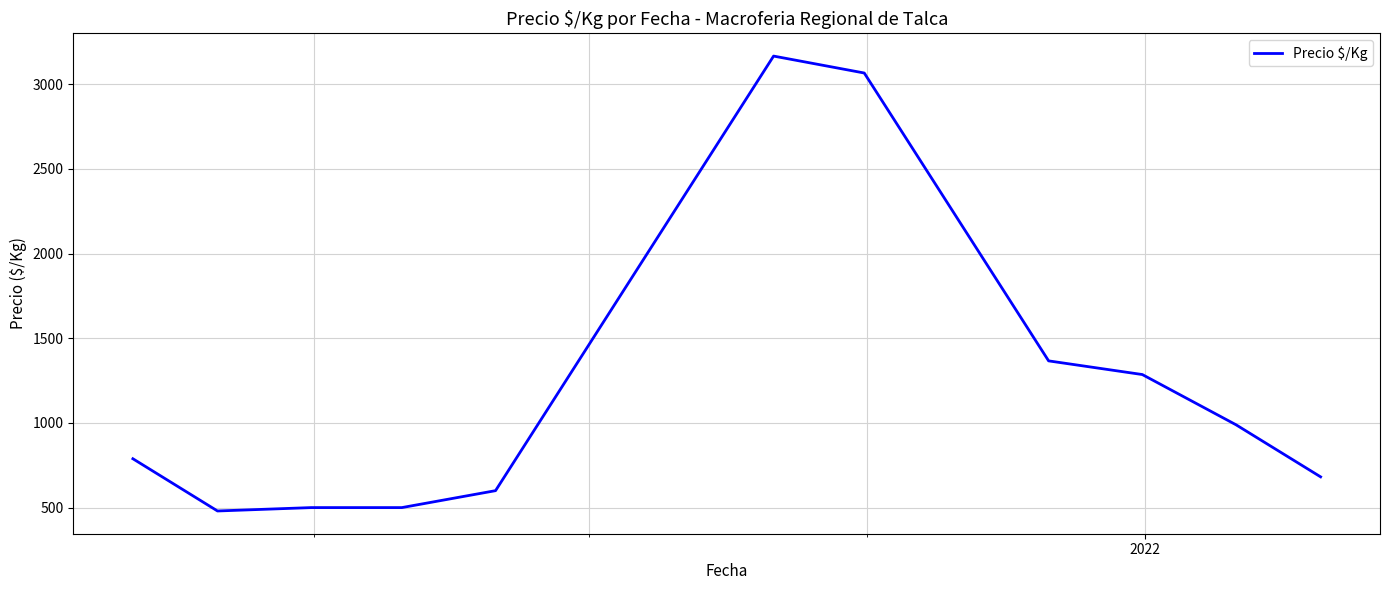

What is the difference between the maximum and minimum values?

2686.7